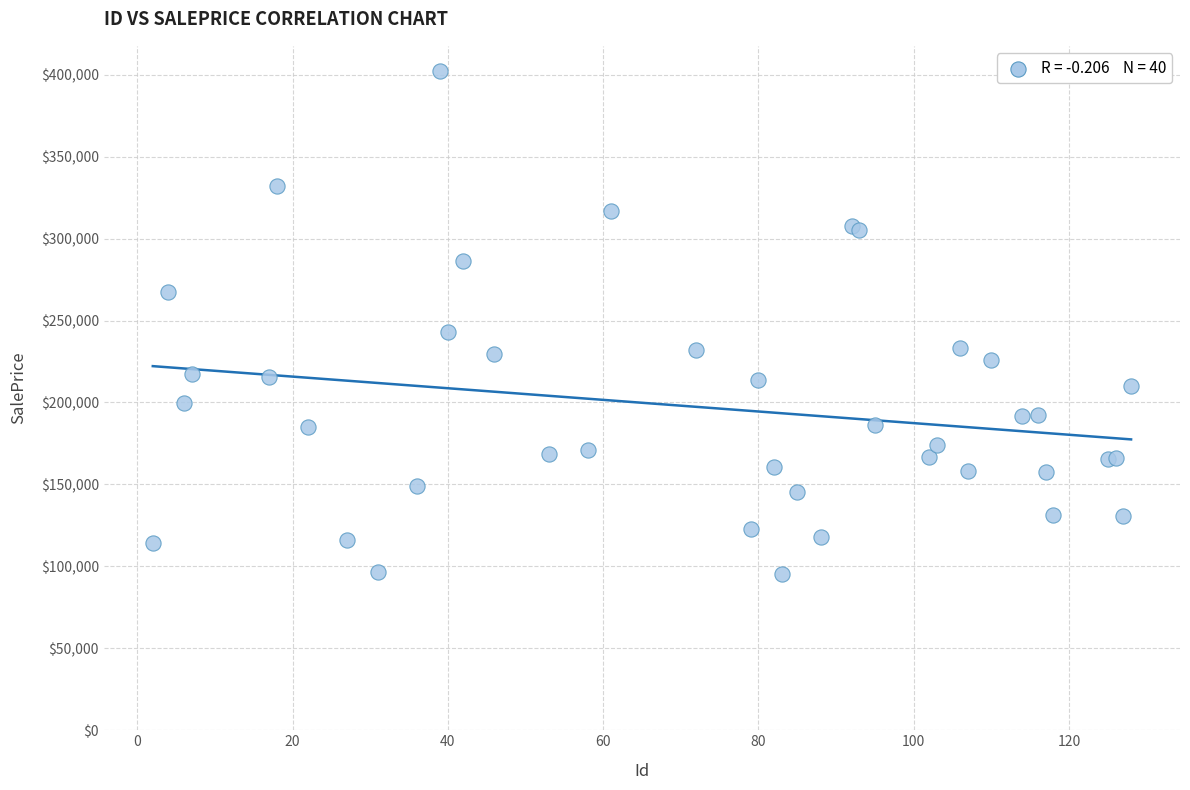

What Y value in the scatter plot is closest to 248722?

243118.8